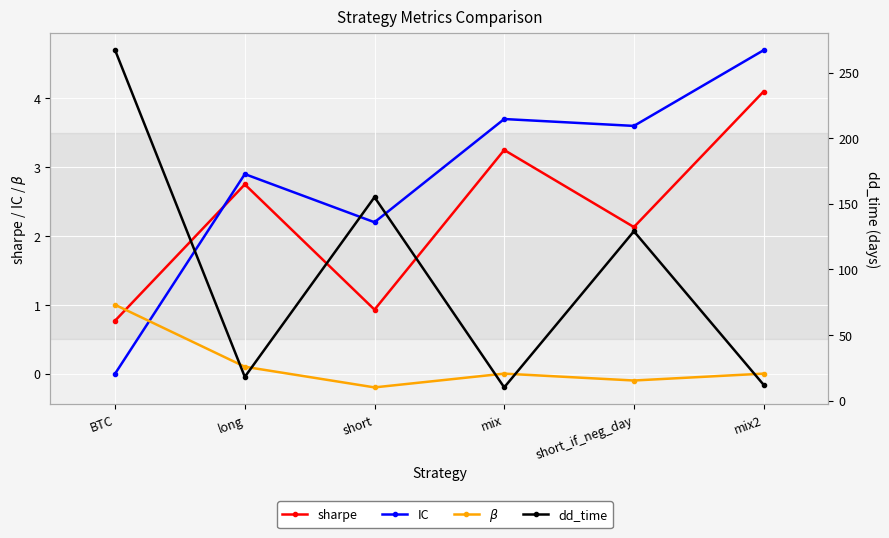

In dd_time, how many points are lower than both neighbors (excluding endpoints)?

2